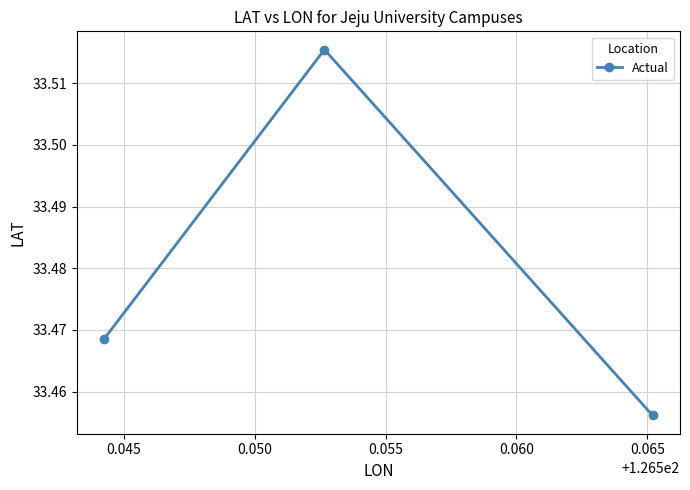

Count the values in the range 33 to 34.

3